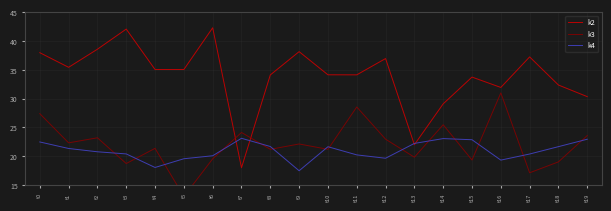

Is it true that k2 equals 25.3 at t0?

False